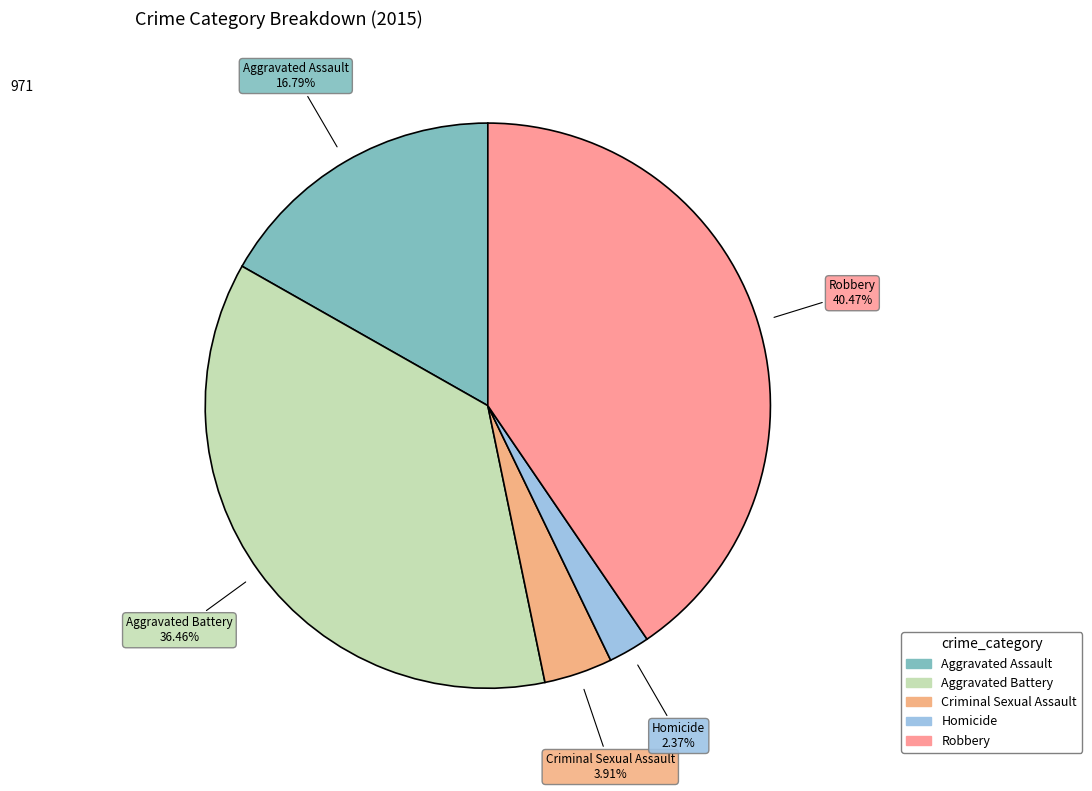

What is the largest slice in the pie chart?

Robbery